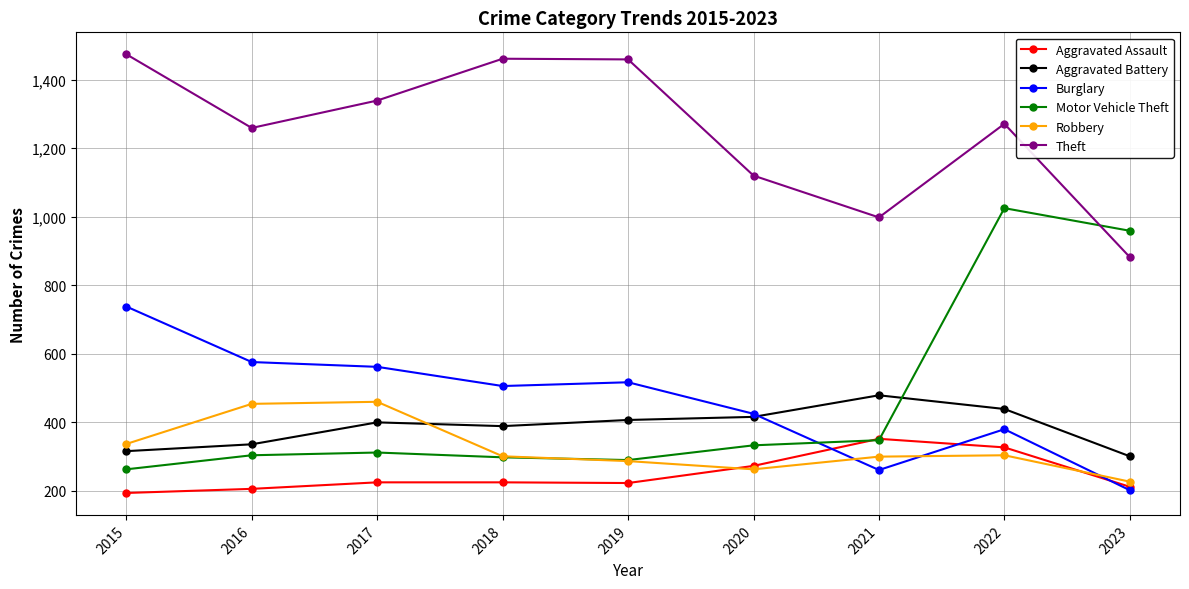

The value of Theft at 2019 is 1459. True or false?

True